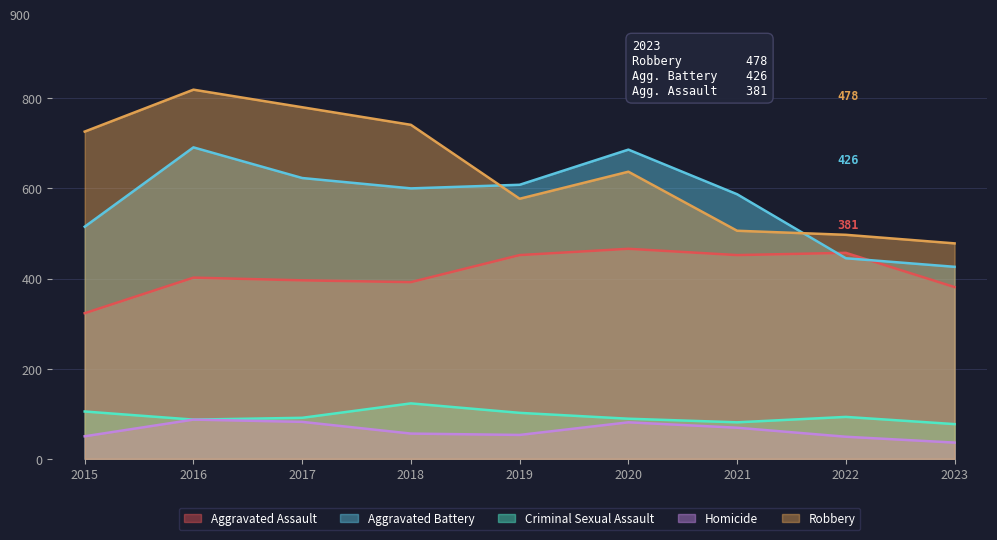

What is the sum of the Criminal Sexual Assault values at 2016 and 2023?

164